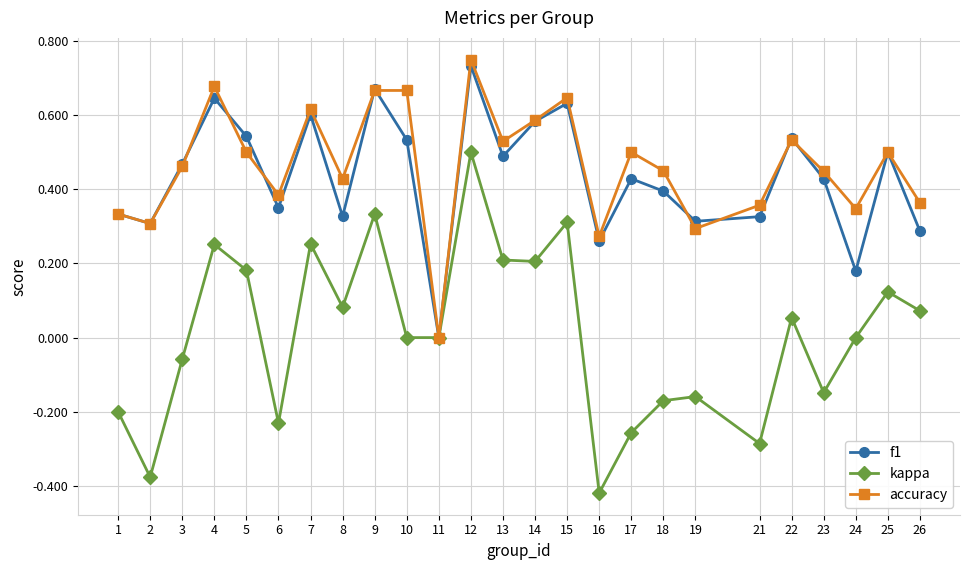

The value of f1 at 26 is 0.3. True or false?

True